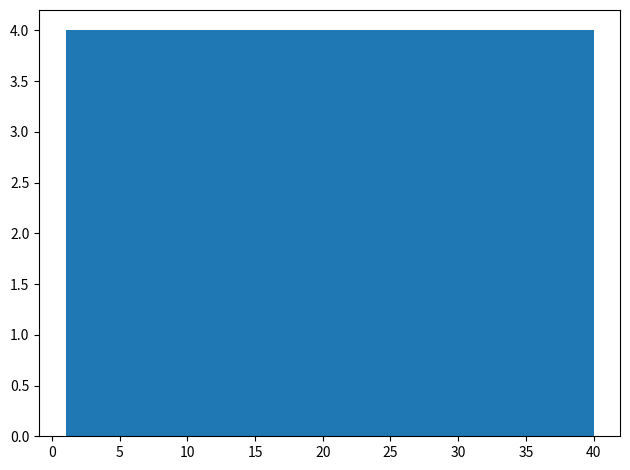

How tall is the bar that spans 8.8 to 12.7 on the x-axis? Neither the bar edges nor the heights are printed on the chart, so give them approximately, as read against the axes.

4